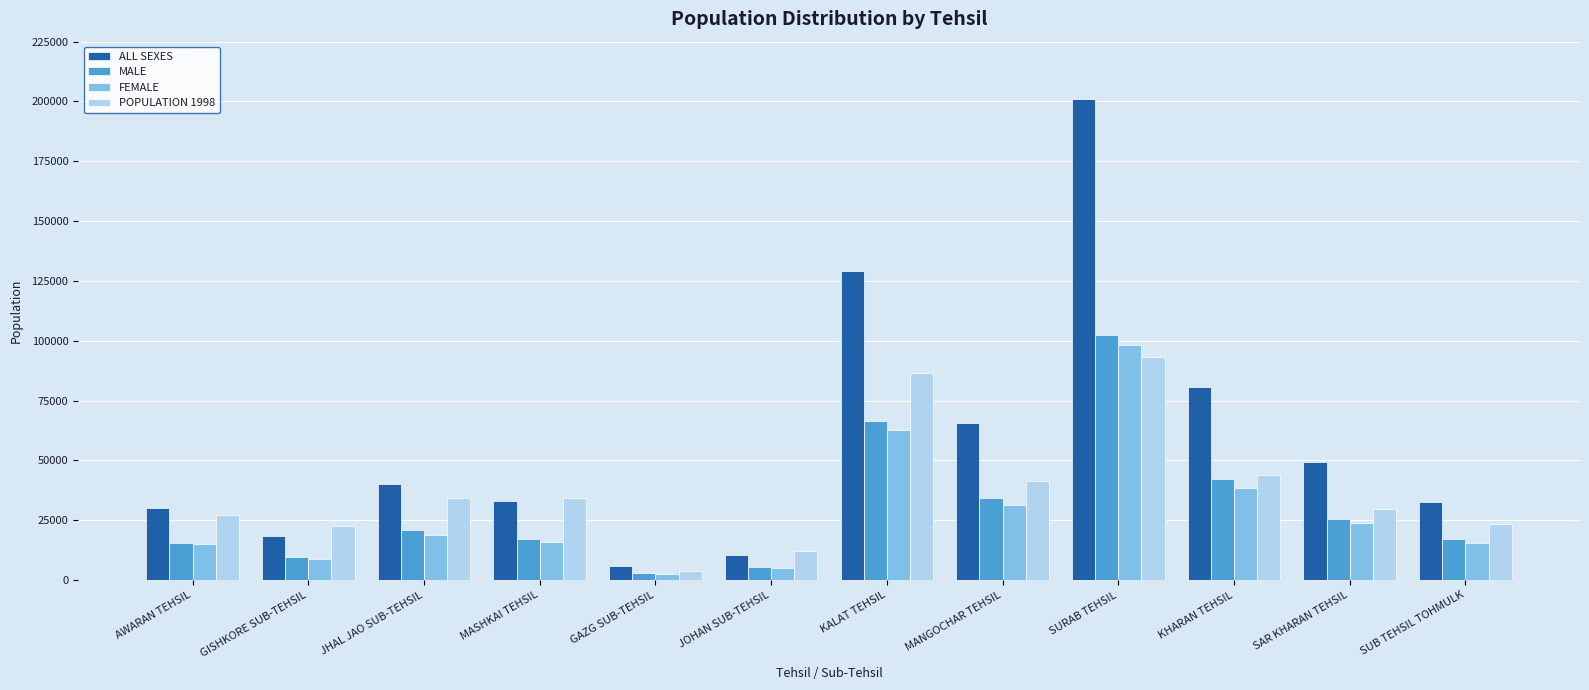

How many distinct data groups are displayed?

4